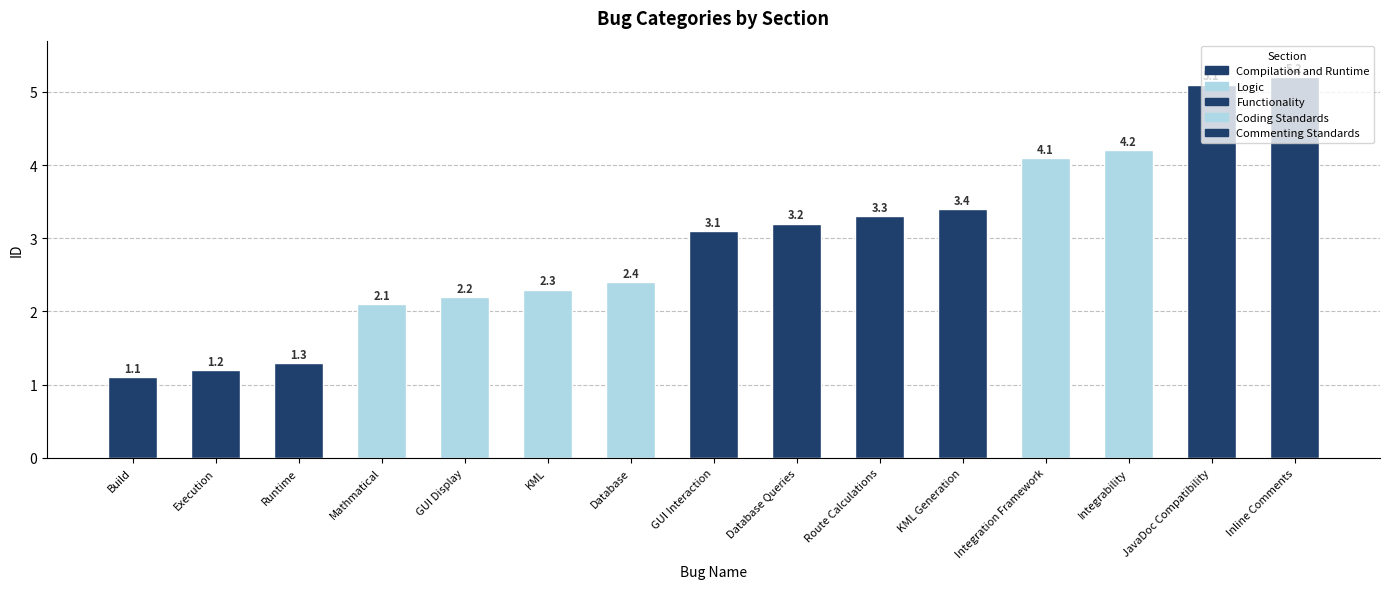

What is the maximum value shown in the chart?

5.2